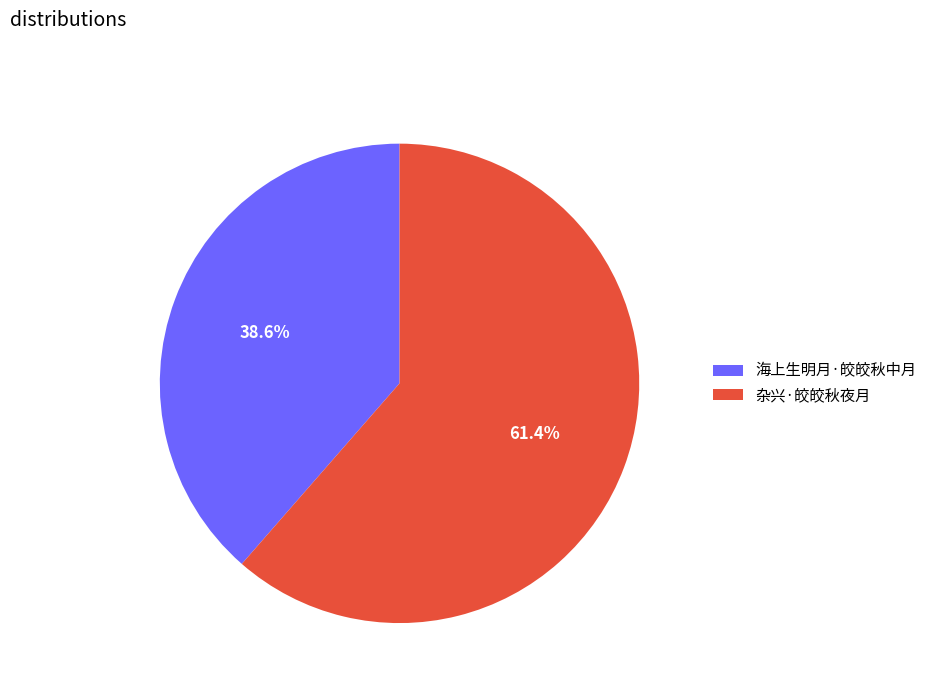

Rank the categories by value from lowest to highest.

海上生明月·皎皎秋中月, 杂兴·皎皎秋夜月